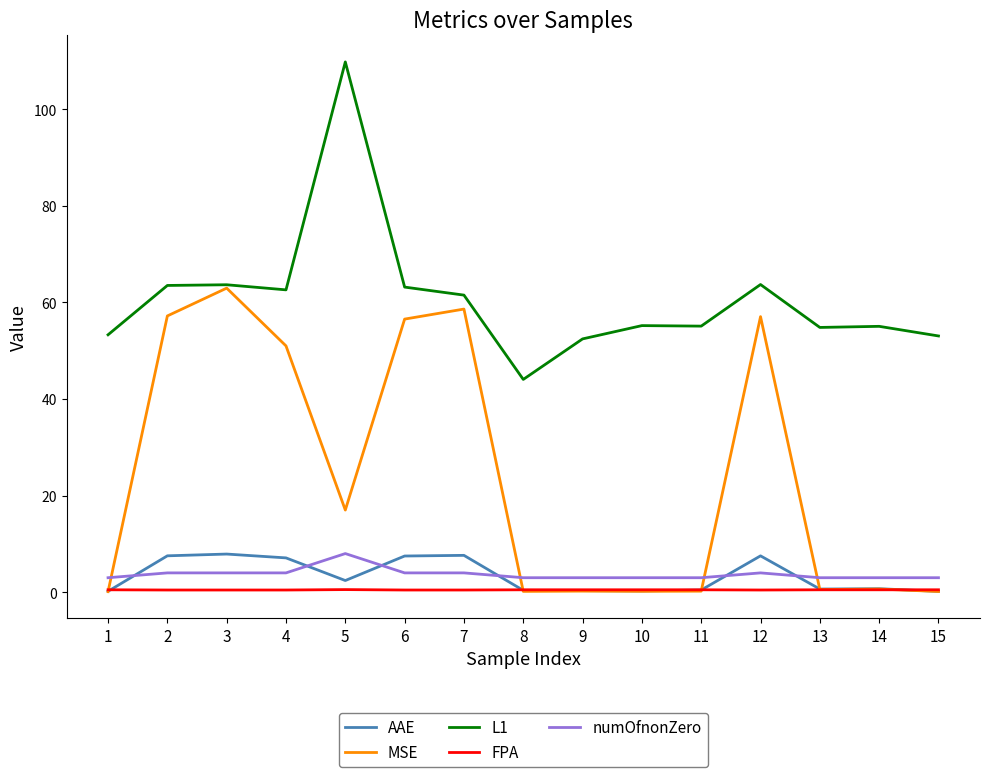

What is the maximum value for AAE?

7.9